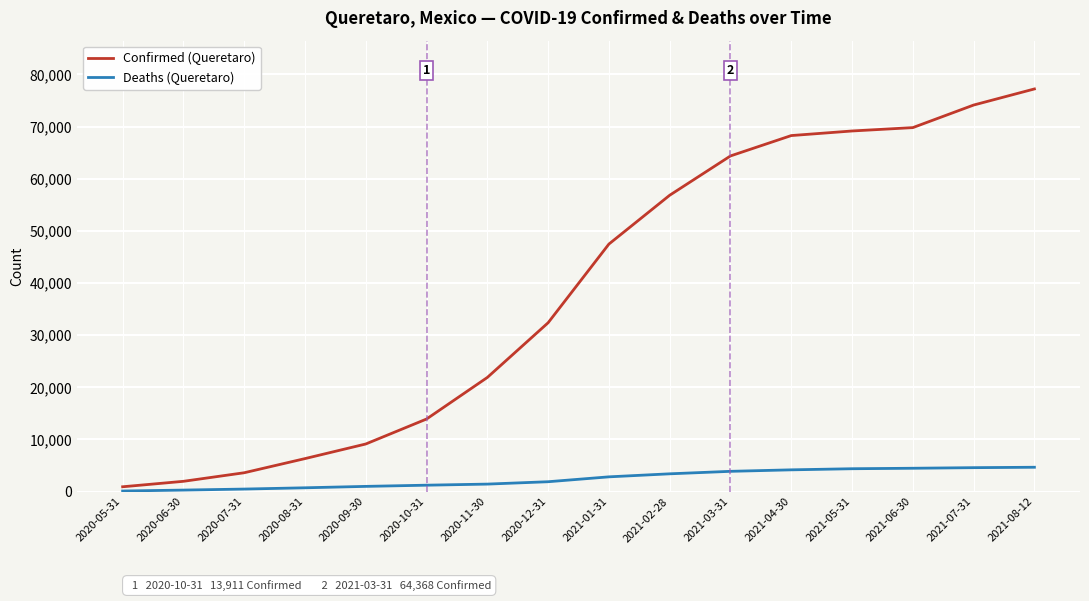

What is the difference between the highest and lowest values at 2020-12-31?

30492